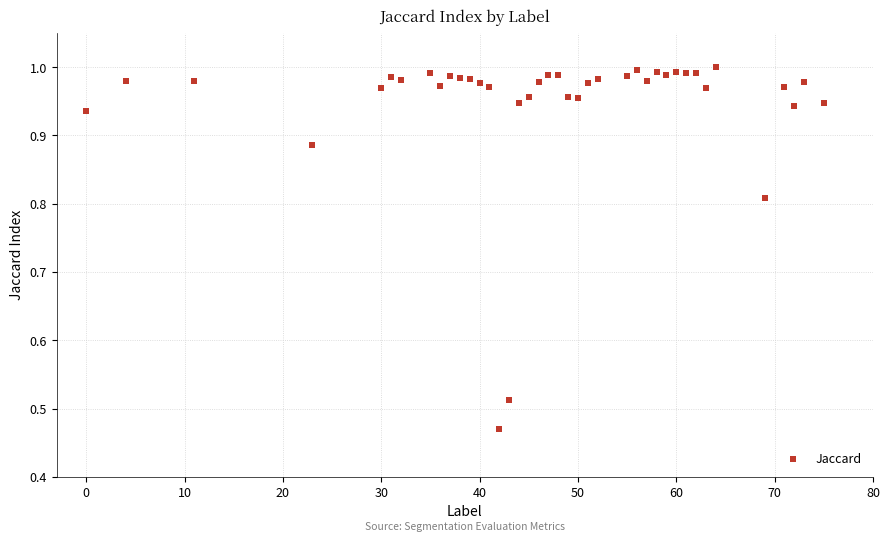

What is the range of X values (max minus min)?

75.0